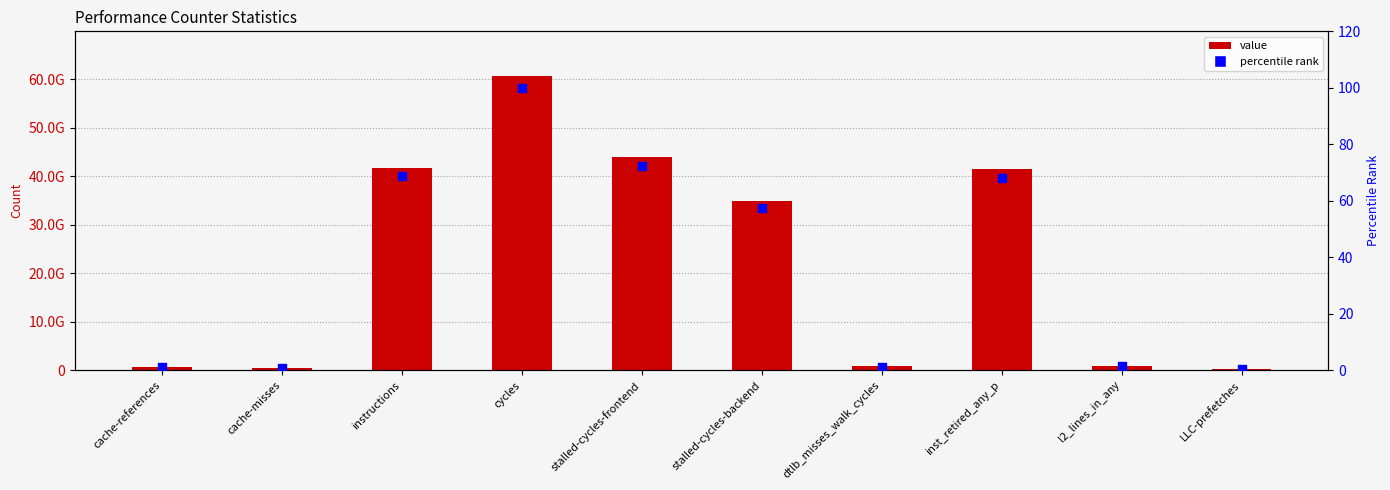

Which series has the widest spread of Y values?

value